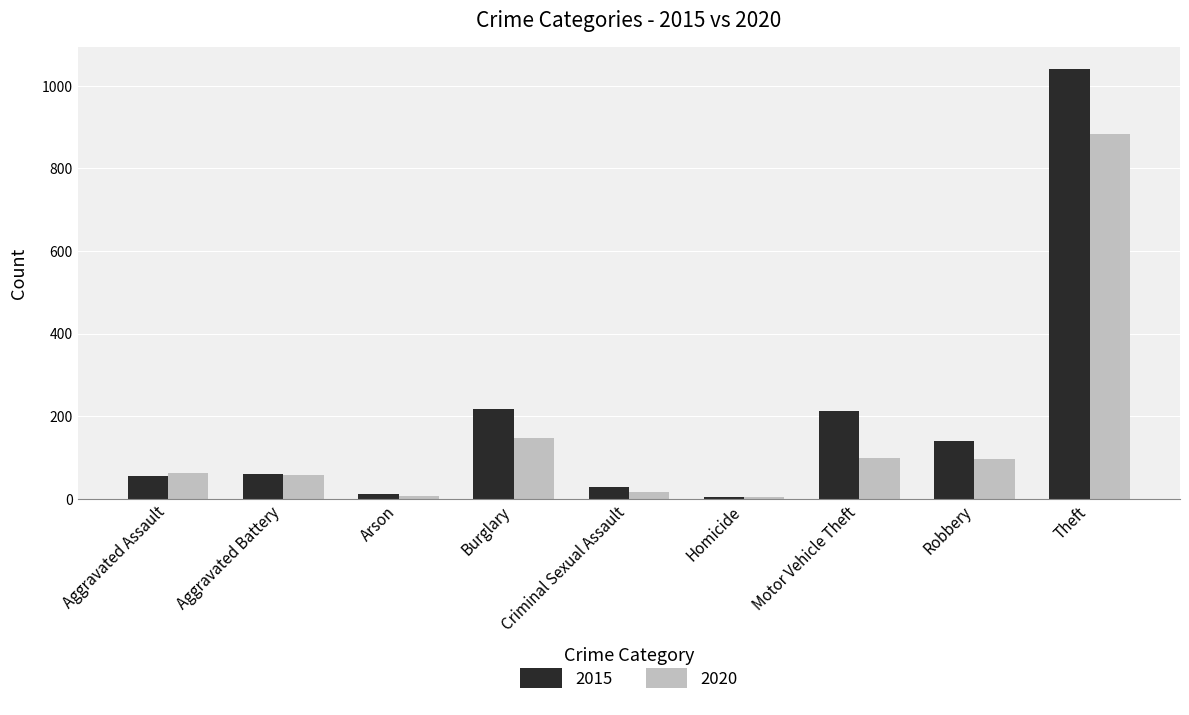

True or false: 2020 has a value of 40 at Robbery.

False